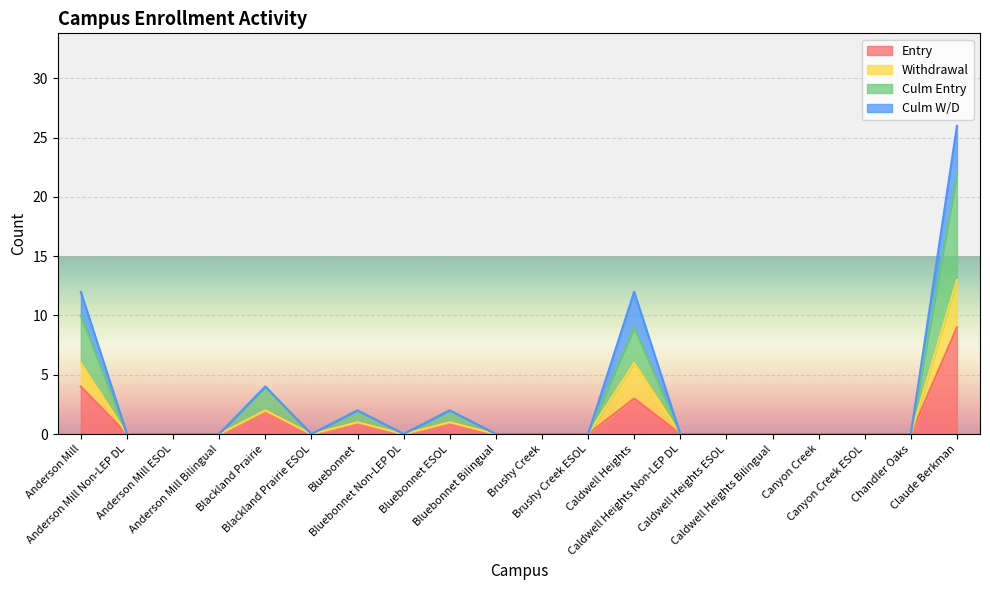

At which category does Entry reach its first local valley?

Blackland Prairie ESOL